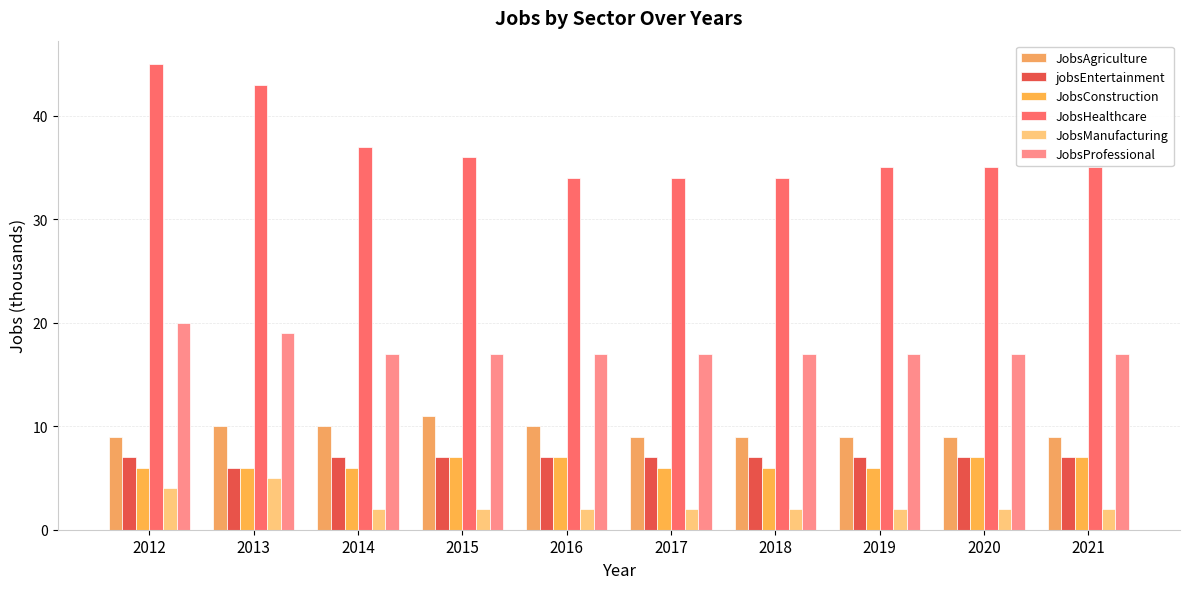

The value of JobsHealthcare at 2013 is 15. True or false?

False